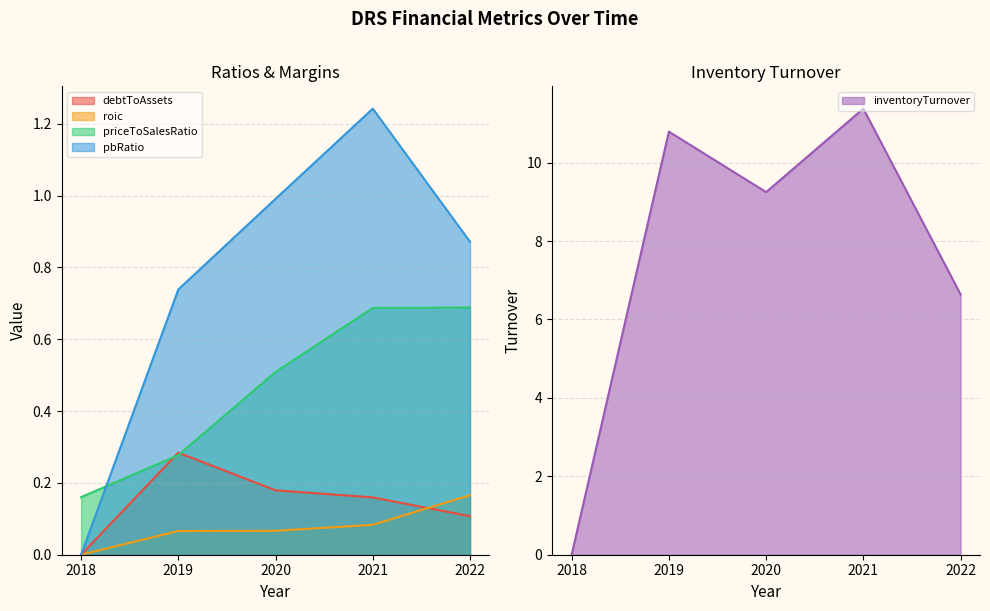

In pbRatio, how many points are higher than both neighbors (excluding endpoints)?

1